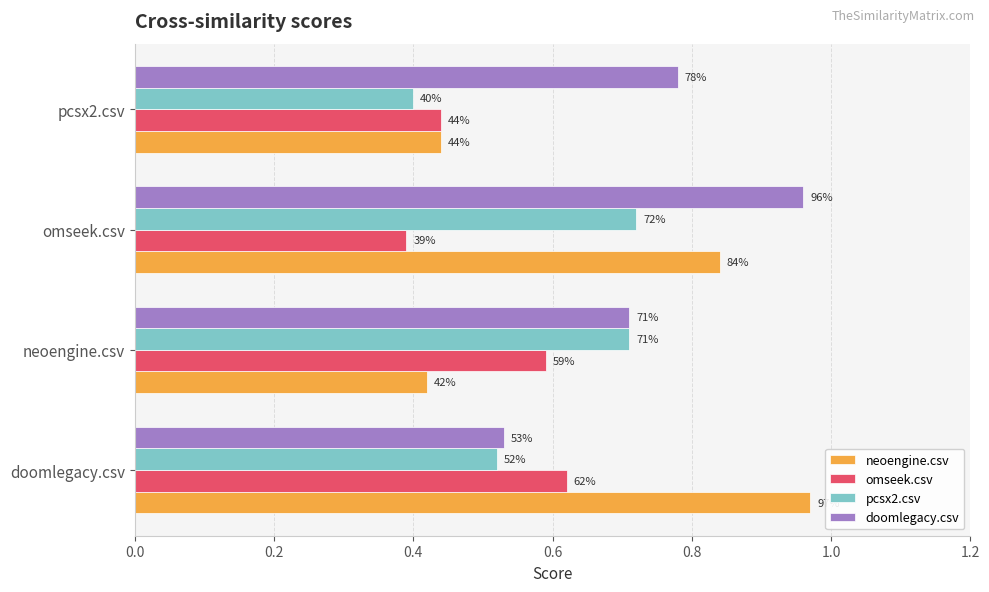

What are all the series names shown in the legend?

neoengine.csv, omseek.csv, pcsx2.csv, doomlegacy.csv